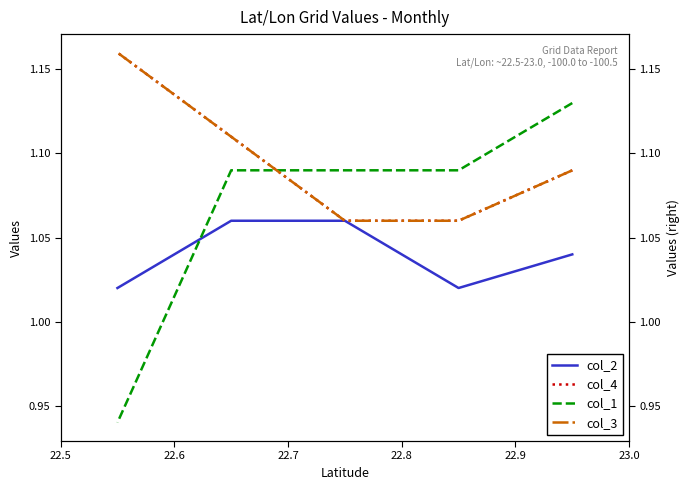

How many col_1 values are between 1 and 2?

4